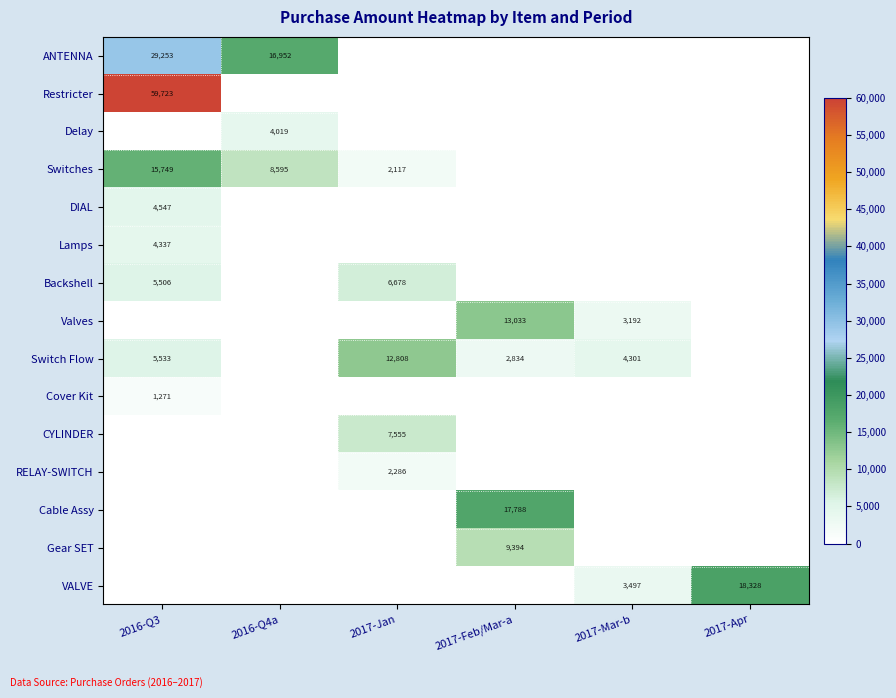

The value of Switch Flow at 2017-Feb/Mar-a is 4215. True or false?

False